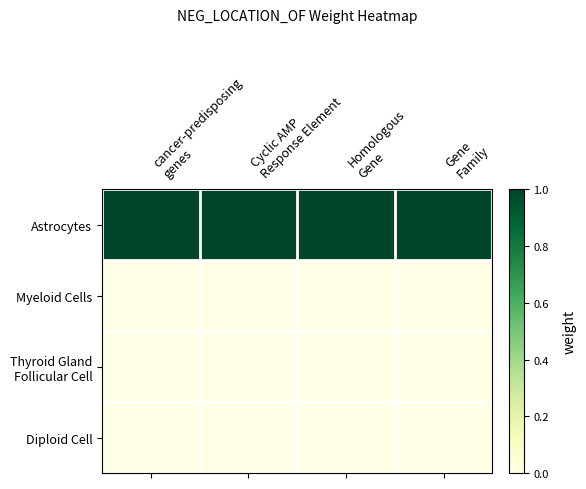

List the series in order of their peak value, lowest first.

Myeloid Cells, Thyroid Gland Follicular Cell, Diploid Cell, Astrocytes